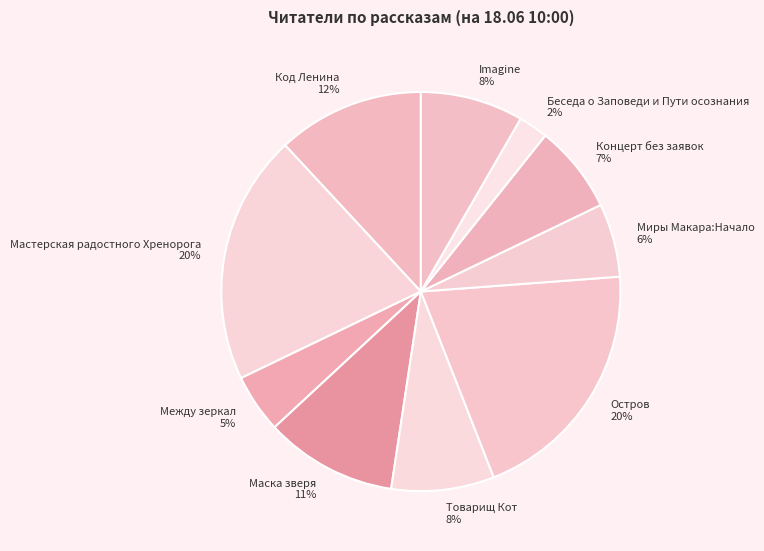

To the nearest percent, what portion does Концерт без заявок represent?

7%